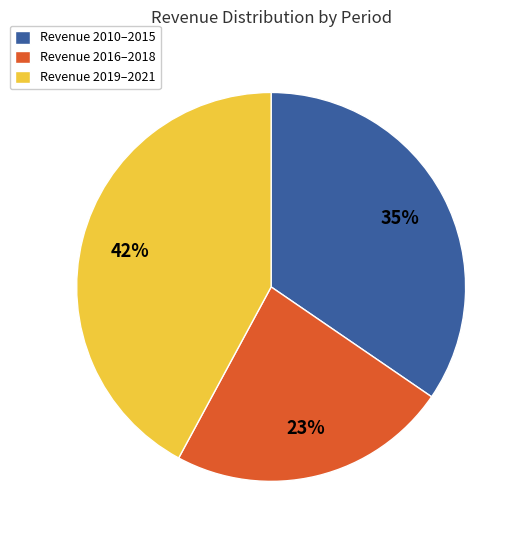

What is the ratio of the value at Revenue 2010–2015 to the value at Revenue 2019–2021?

0.8